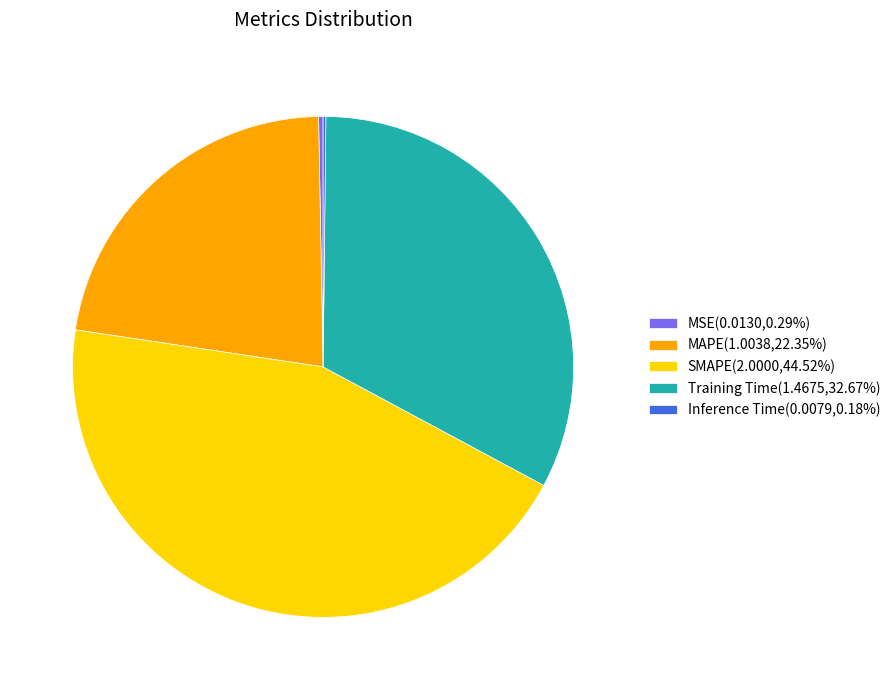

Does any single category account for the majority?

No